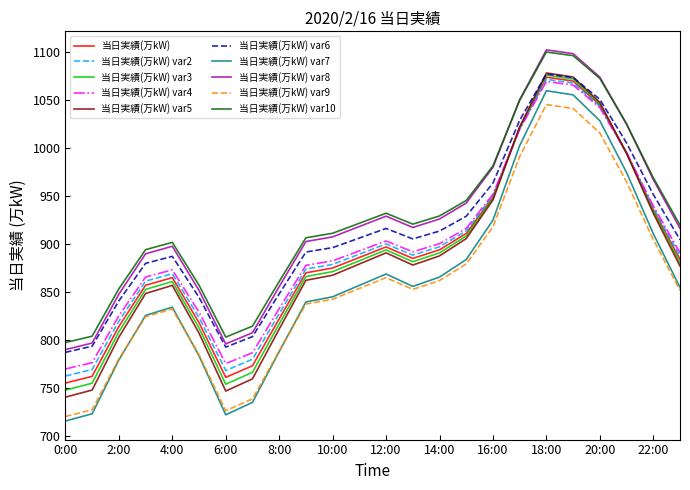

Which series has the largest range (max minus min)?

当日実績(万kW) var7